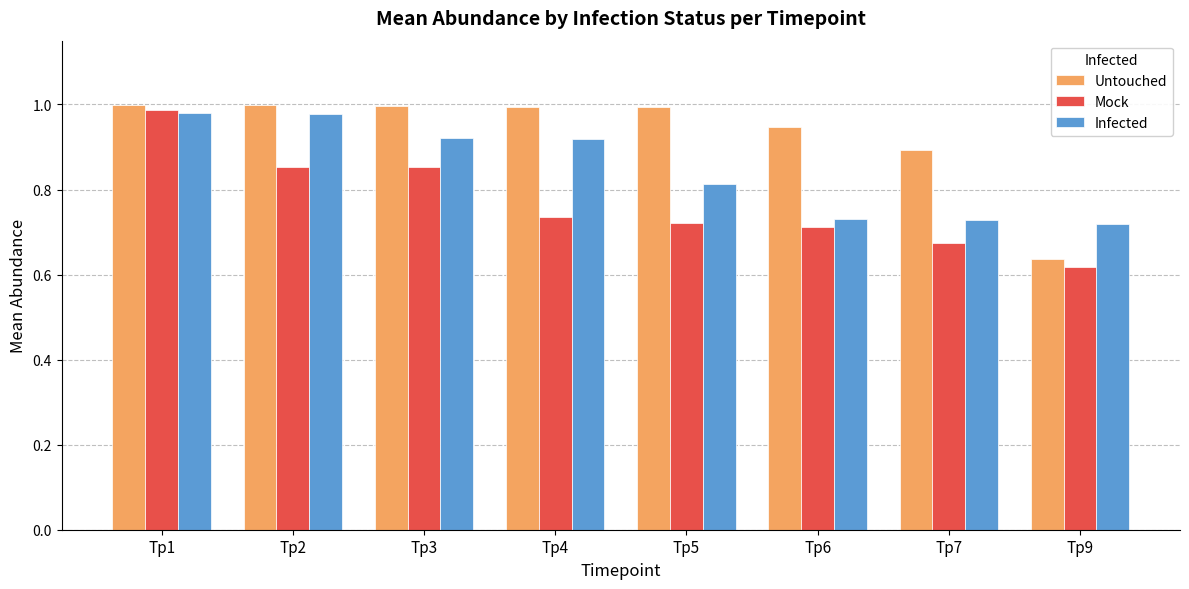

Where is Mock nearest to the value 0?

Tp9